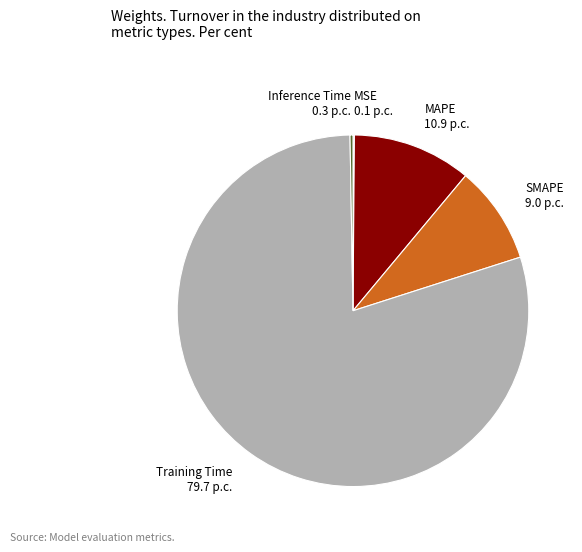

Do MAPE and Training Time together represent more than half of the pie?

Yes